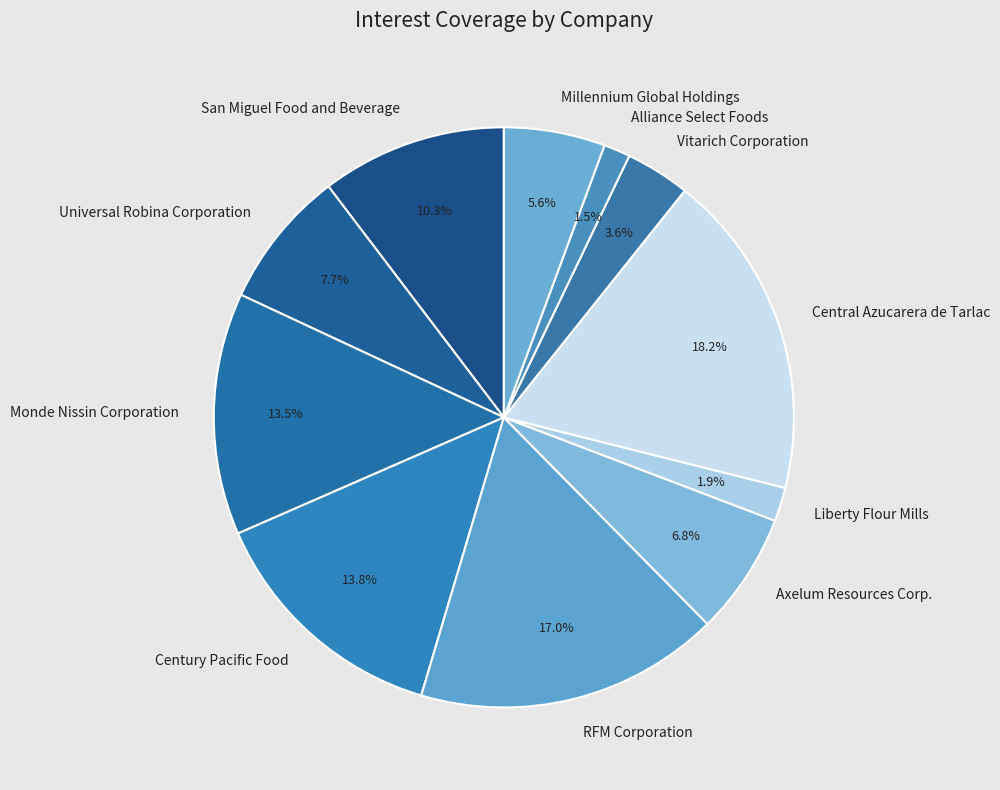

Combined, do Universal Robina Corporation and RFM Corporation account for over 50%?

No